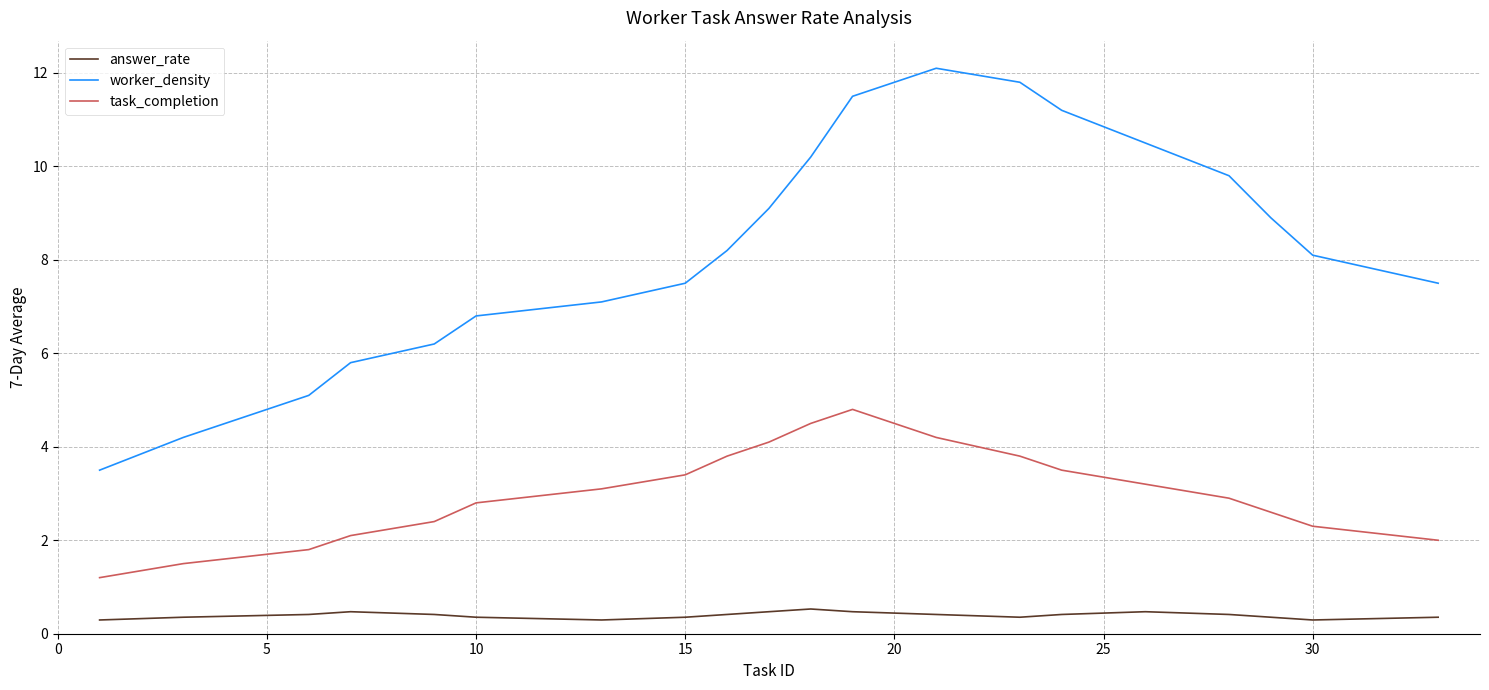

List the series in order of their peak value, lowest first.

answer_rate, task_completion, worker_density